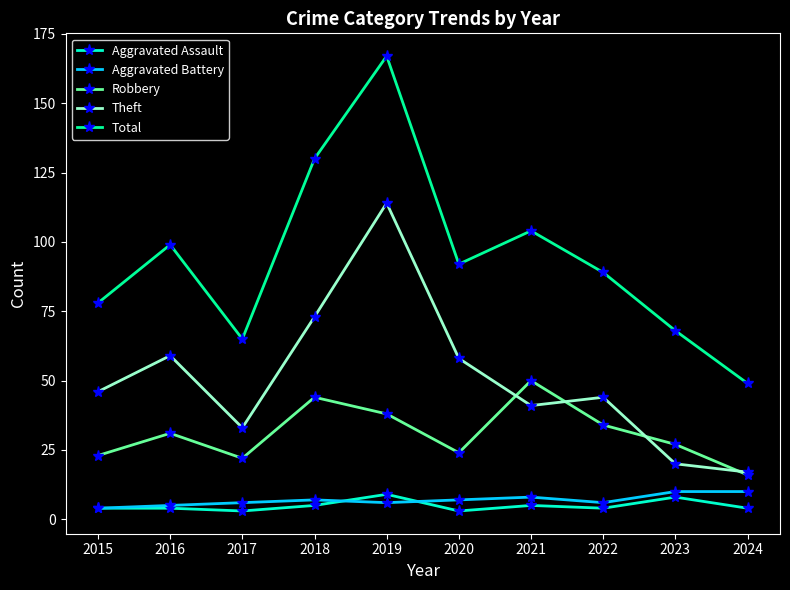

Reading right to left, what are all the values shown in this chart?

Aggravated Assault: 2024=4	2023=8	2022=4	2021=5	2020=3	2019=9	2018=5	2017=3	2016=4	2015=4
Aggravated Battery: 2024=10	2023=10	2022=6	2021=8	2020=7	2019=6	2018=7	2017=6	2016=5	2015=4
Robbery: 2024=16	2023=27	2022=34	2021=50	2020=24	2019=38	2018=44	2017=22	2016=31	2015=23
Theft: 2024=17	2023=20	2022=44	2021=41	2020=58	2019=114	2018=73	2017=33	2016=59	2015=46
Total: 2024=49	2023=68	2022=89	2021=104	2020=92	2019=167	2018=130	2017=65	2016=99	2015=78